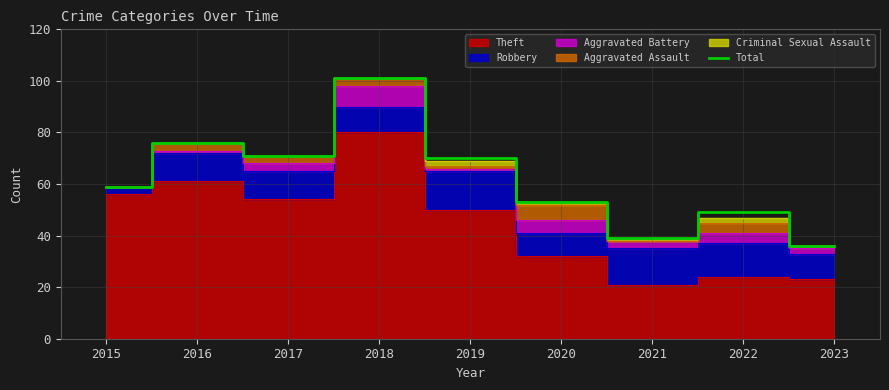

The chart shows a value of 131 at 2018. True or false?

False